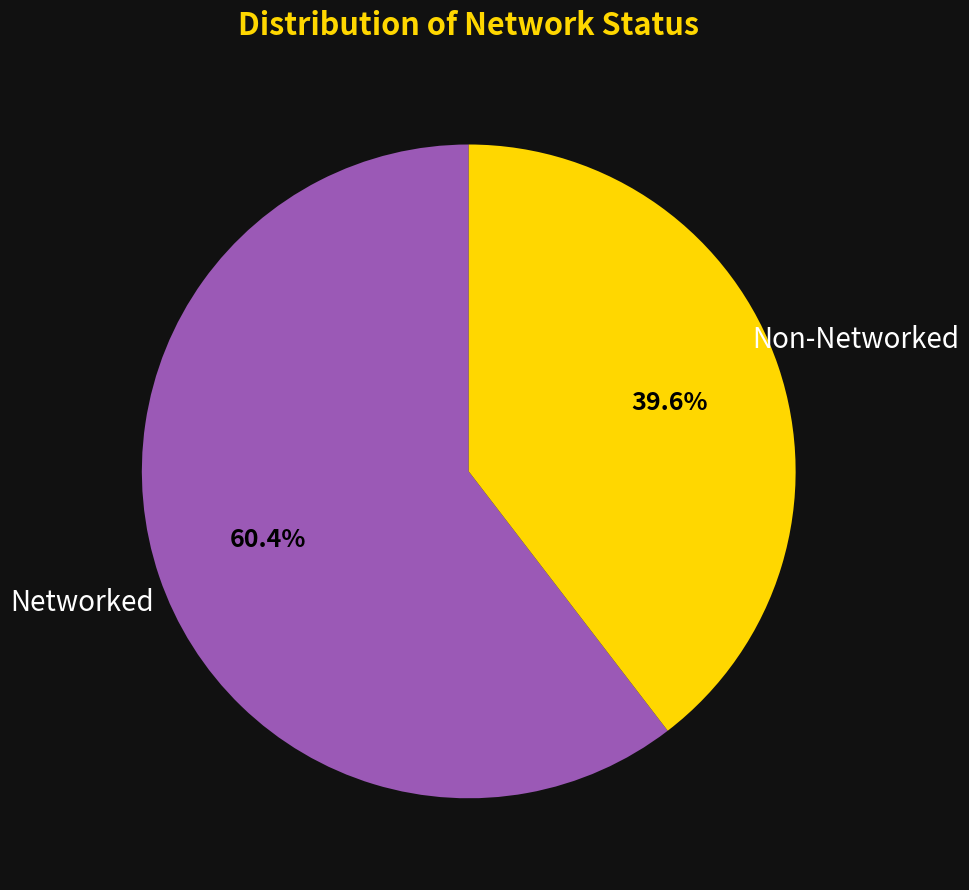

Is there any slice that represents more than half of the pie?

Yes